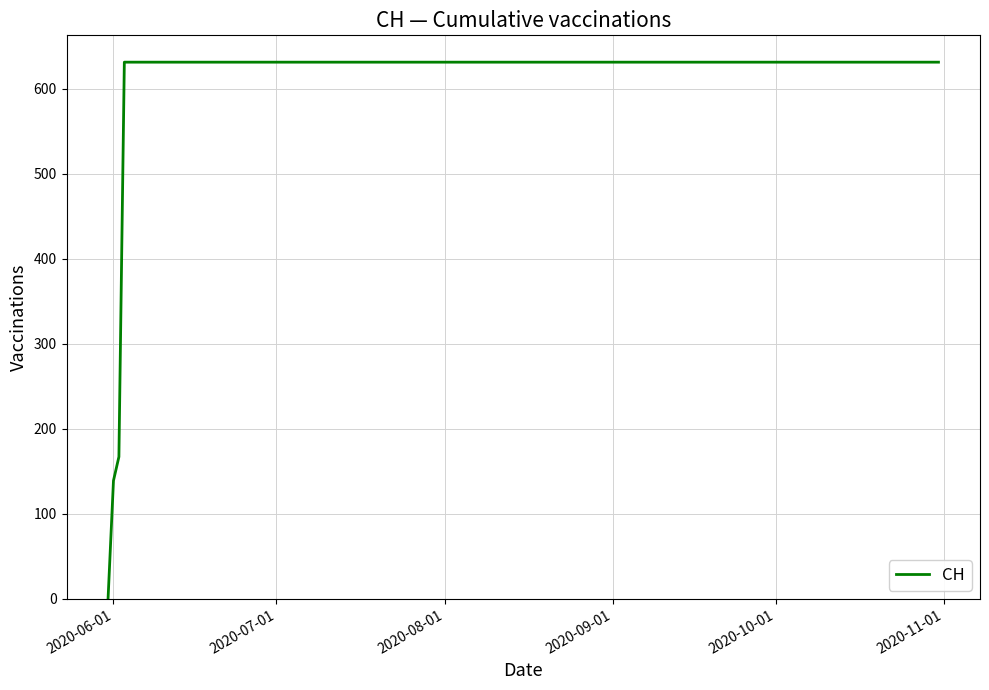

What is the maximum value shown in the chart?

631